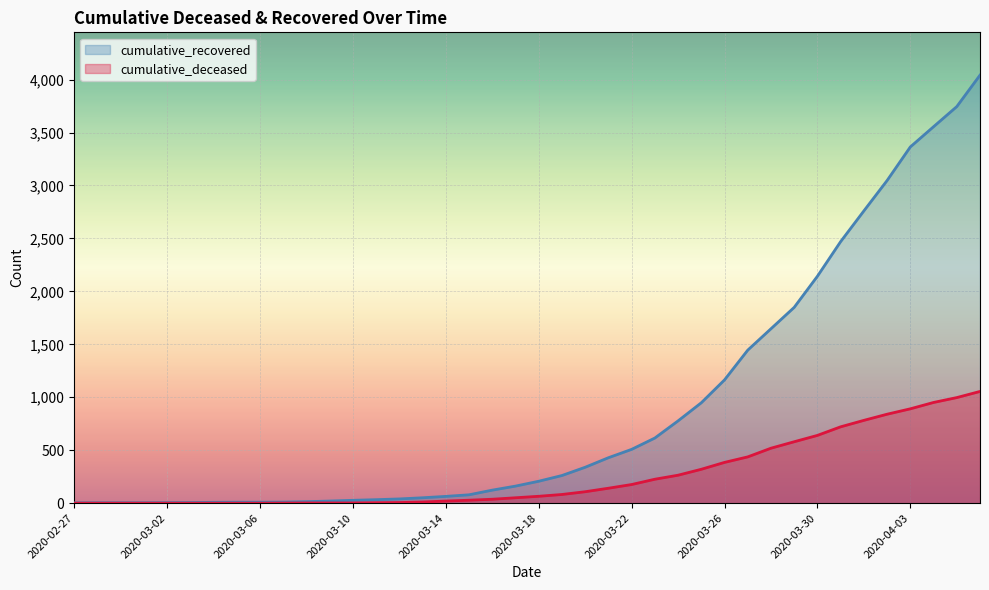

Which has a higher value, 2020-03-31 or 2020-03-17?

2020-03-31